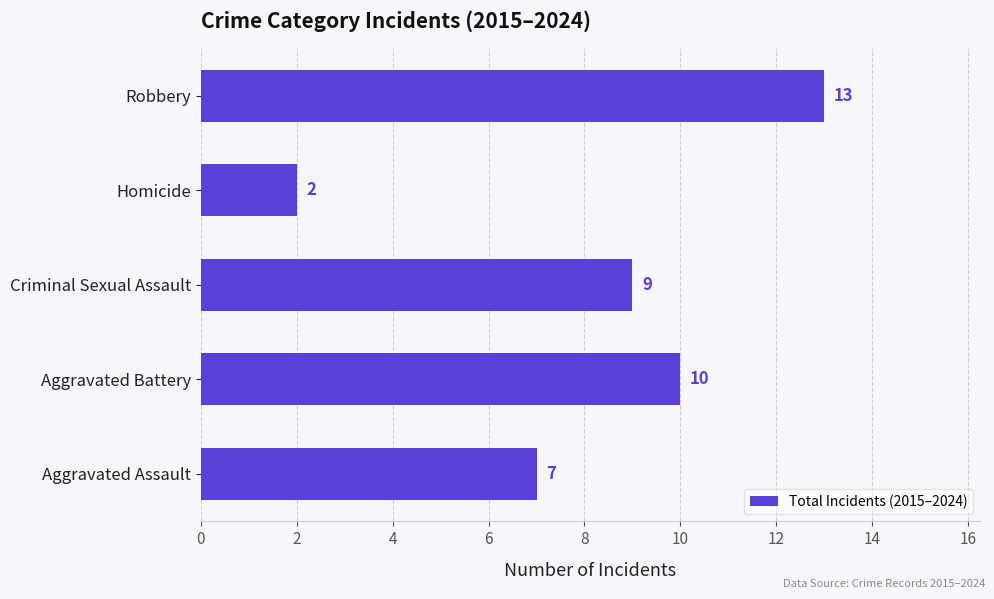

Rank the categories by value from highest to lowest.

Robbery, Aggravated Battery, Criminal Sexual Assault, Aggravated Assault, Homicide